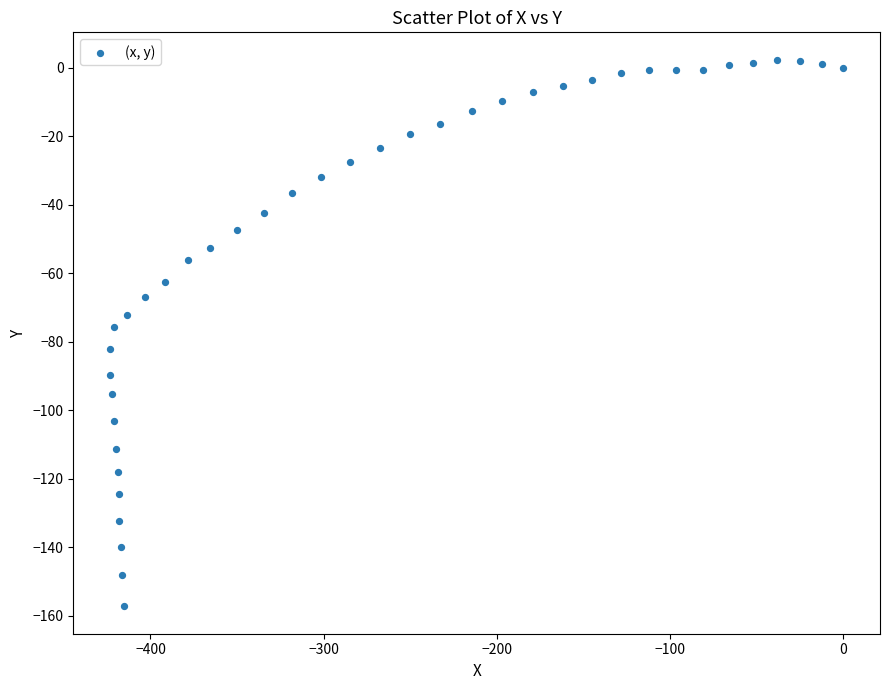

What is the range of Y values (max minus min)?

159.6